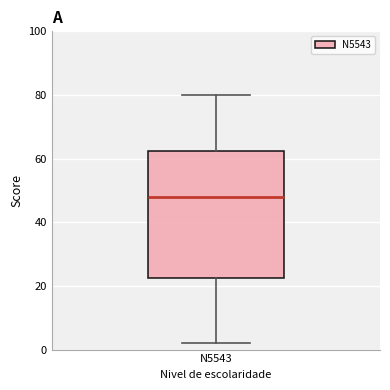

Transcribe this box plot: give where the median line is, the range the box spans, and where the two whiskers end, as read against the y-axis. The values are not printed on the chart, so give them approximately, as read against the axis.

median 48, box 22 to 62, whiskers 2 to 80